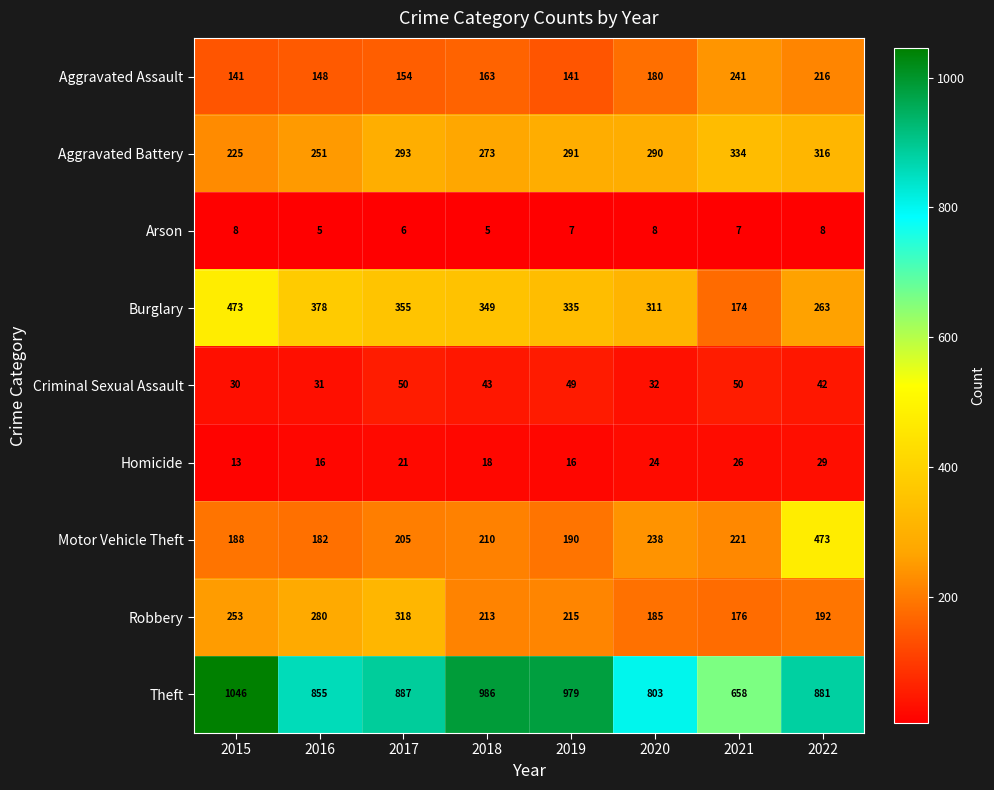

The Aggravated Assault series shows 141 at 2019. True or false?

True